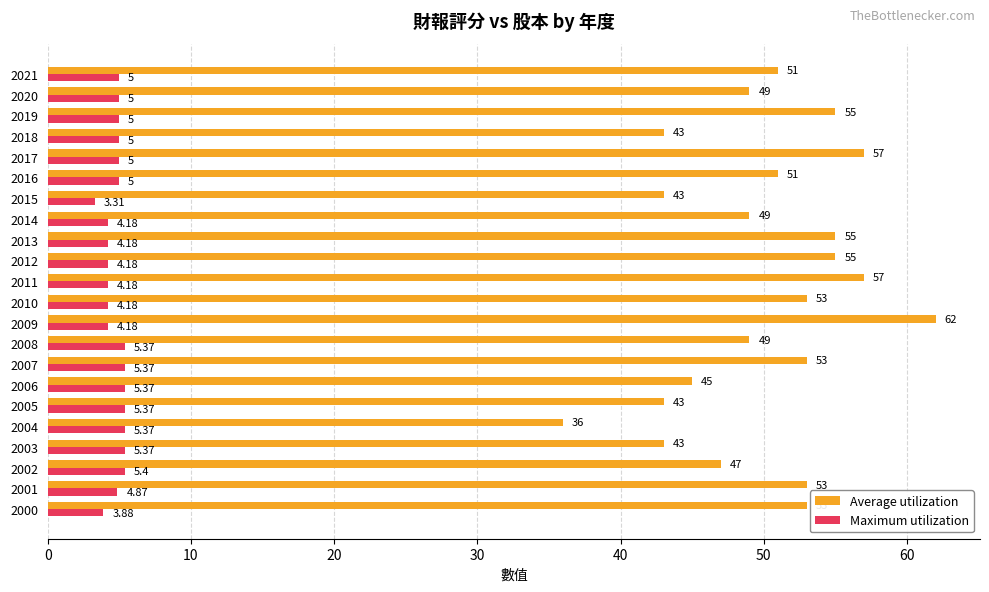

Is the value of Average utilization at 2020 greater than the value of Maximum utilization at 2002?

Yes